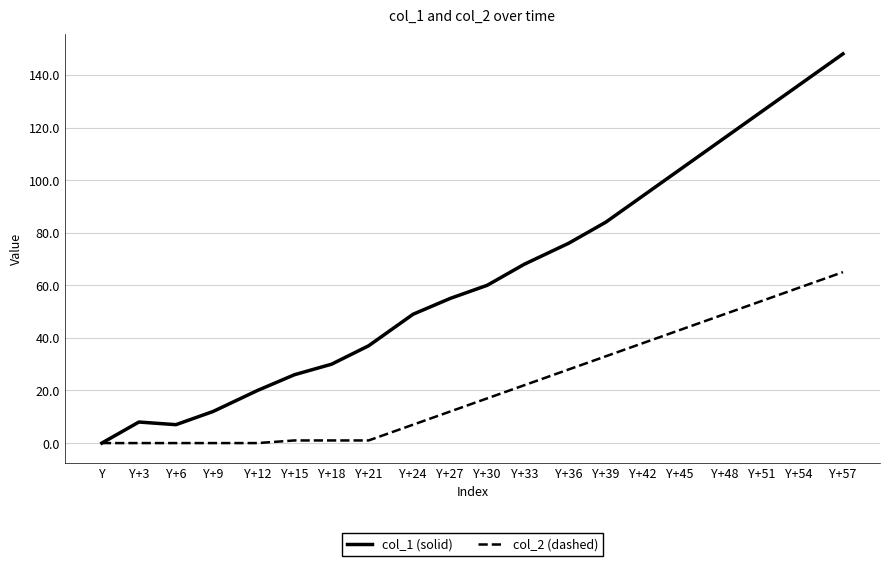

Which series has the widest spread of values?

col_1 (solid)